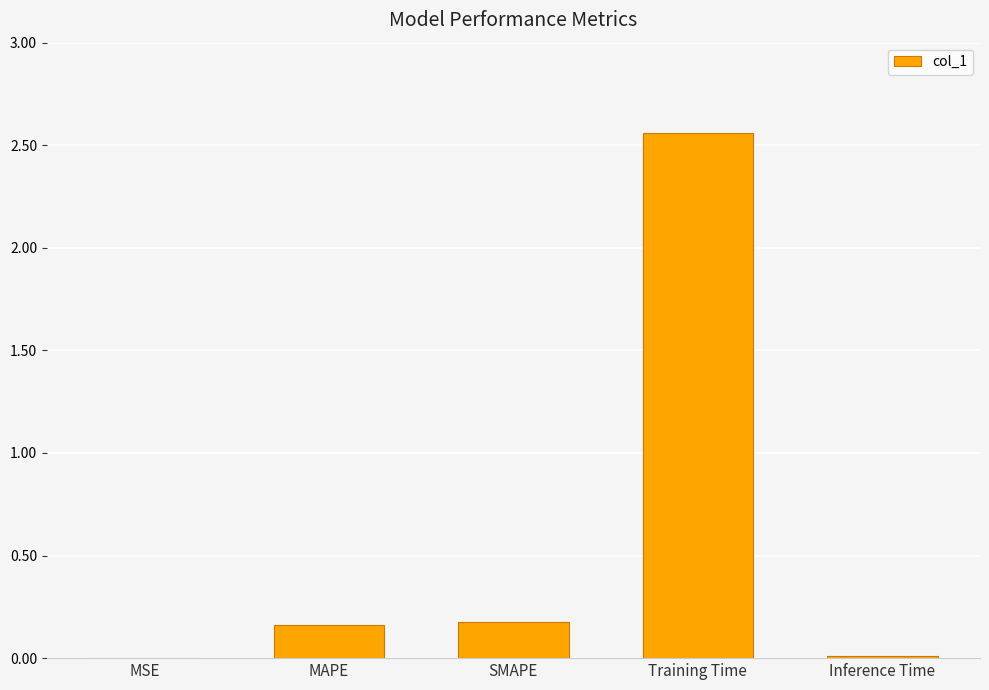

What is the sum of all values?

2.9